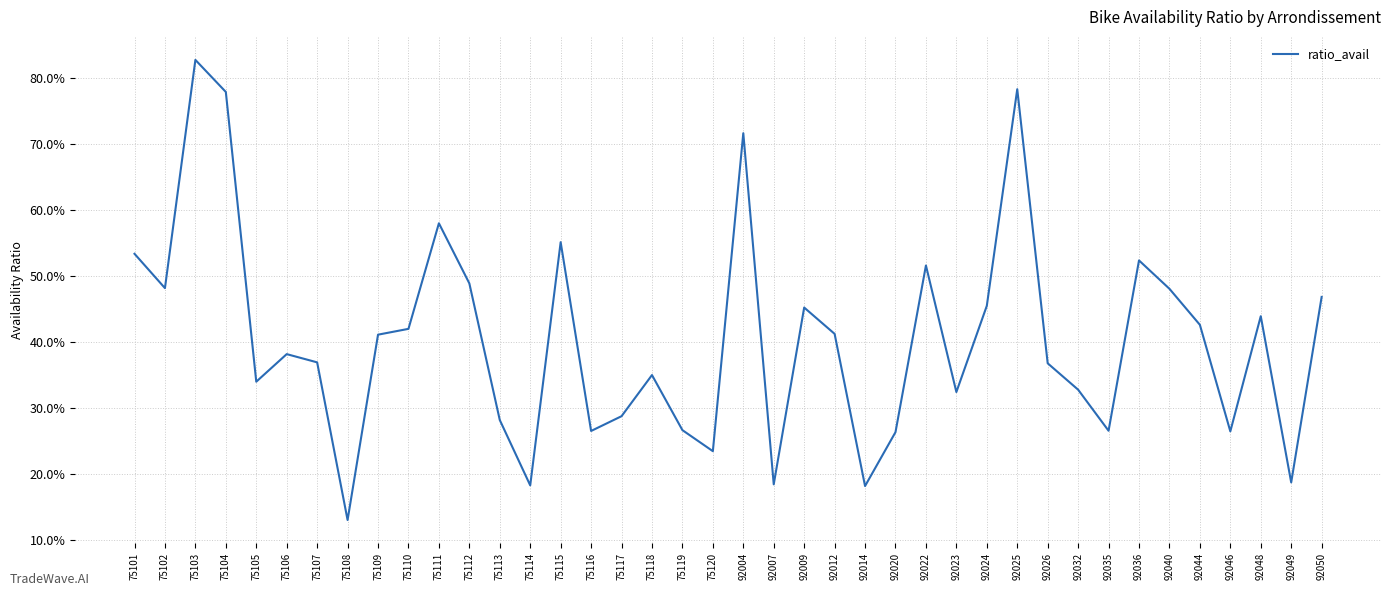

Does the chart display data point markers on the line(s)?

No